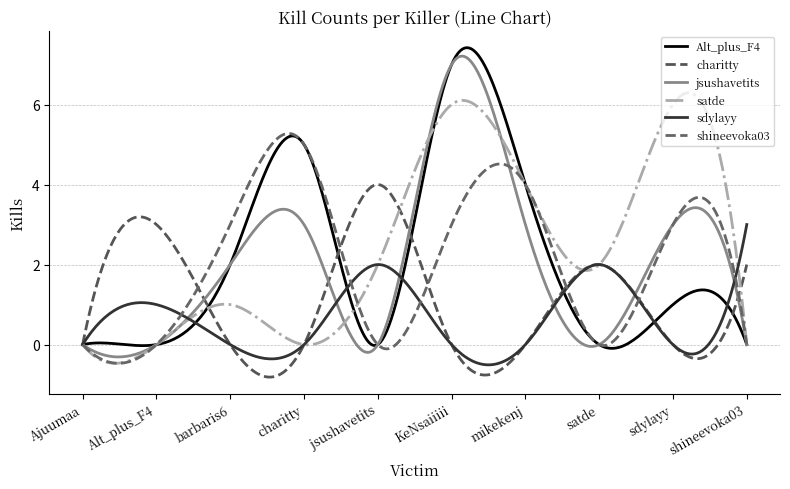

What is the label of the 9th point from the left?

sdylayy